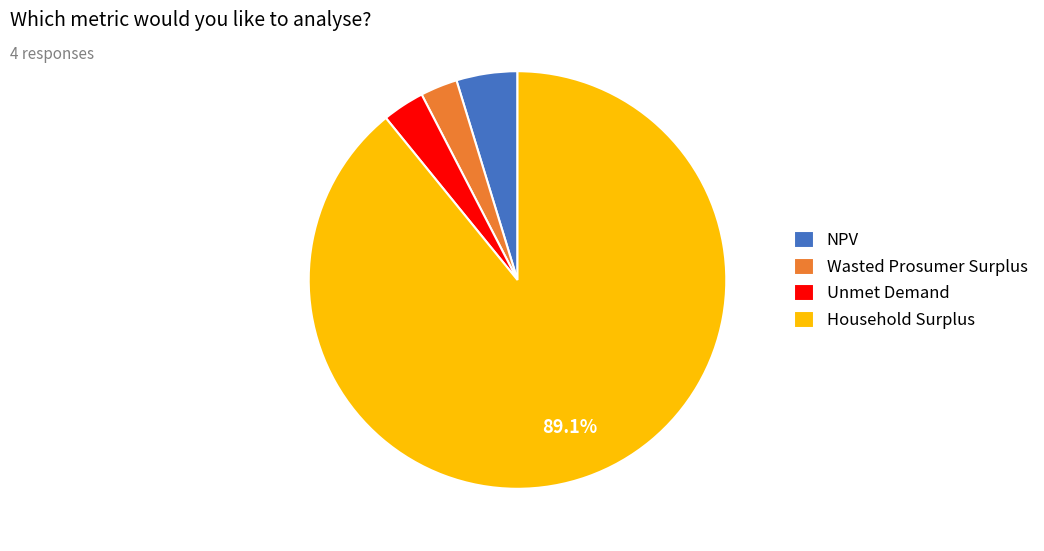

Is there a majority slice in this chart?

Yes